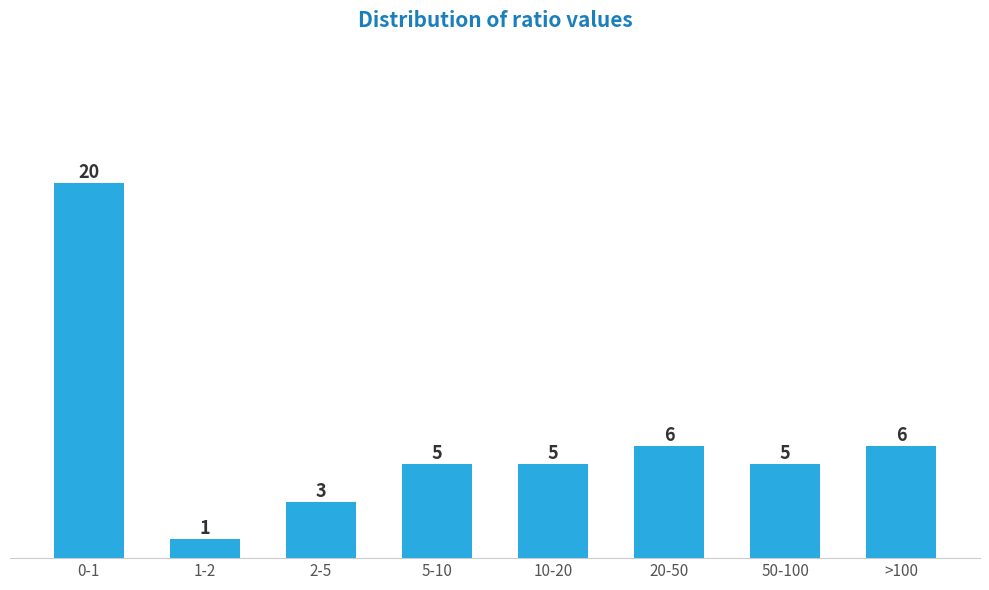

Reading left to right, extract all data points from this chart.

0-1=20	1-2=1	2-5=3	5-10=5	10-20=5	20-50=6	50-100=5	>100=6